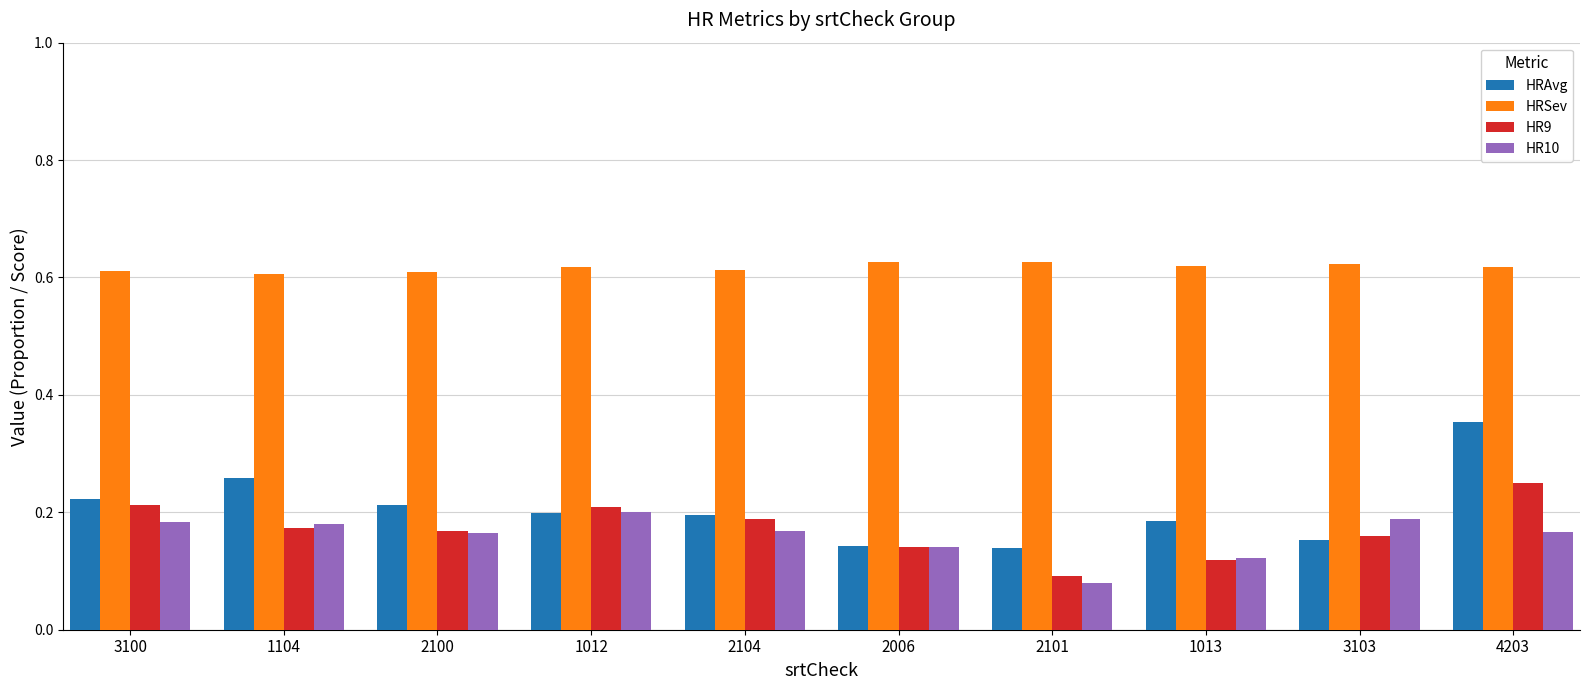

Which series has the largest range (max minus min)?

HRAvg